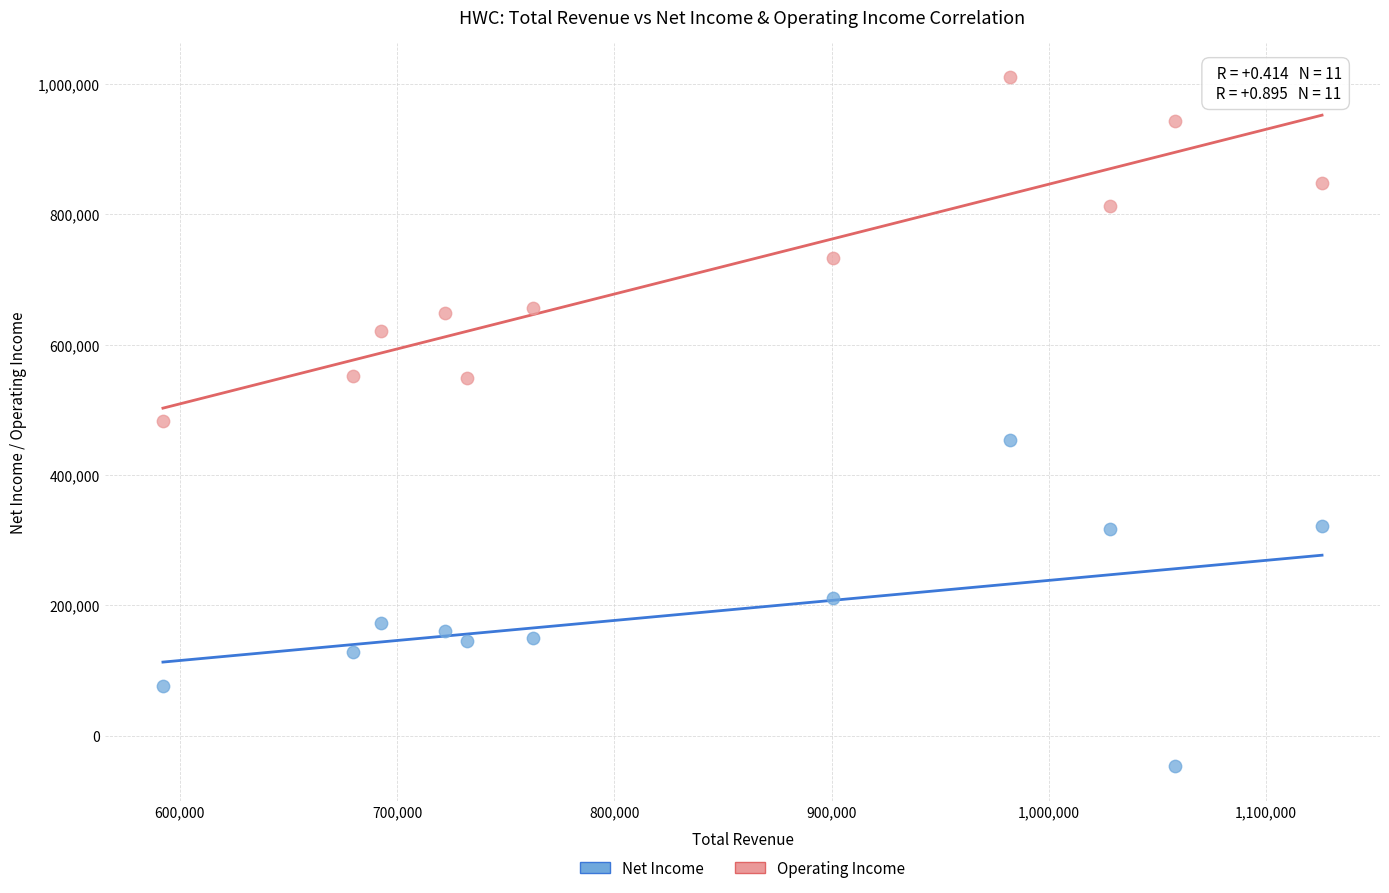

In the Operating Income series, what Y value is closest to 746600?

733300